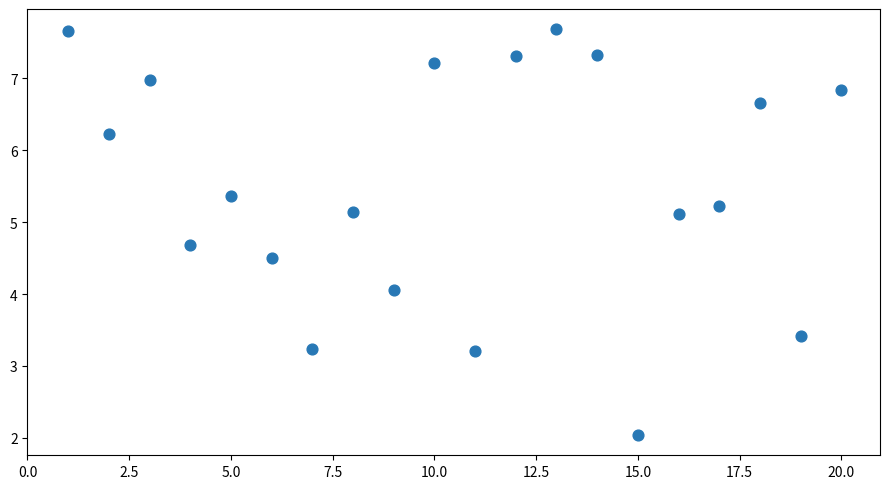

What is the range of Y values (max minus min)?

5.6